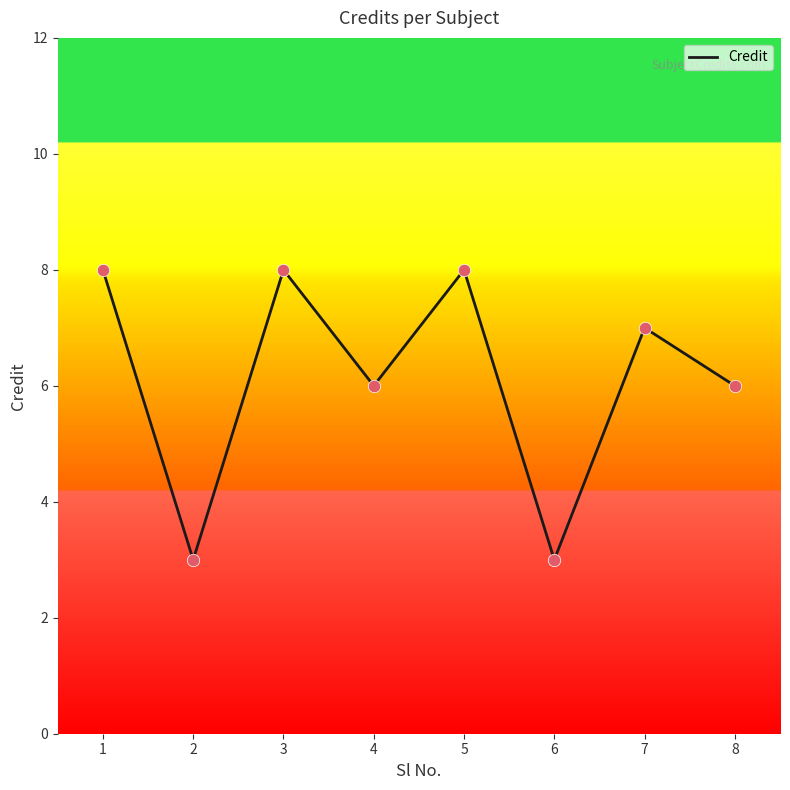

What is the ratio of the value at 5 to the value at 8?

1.3